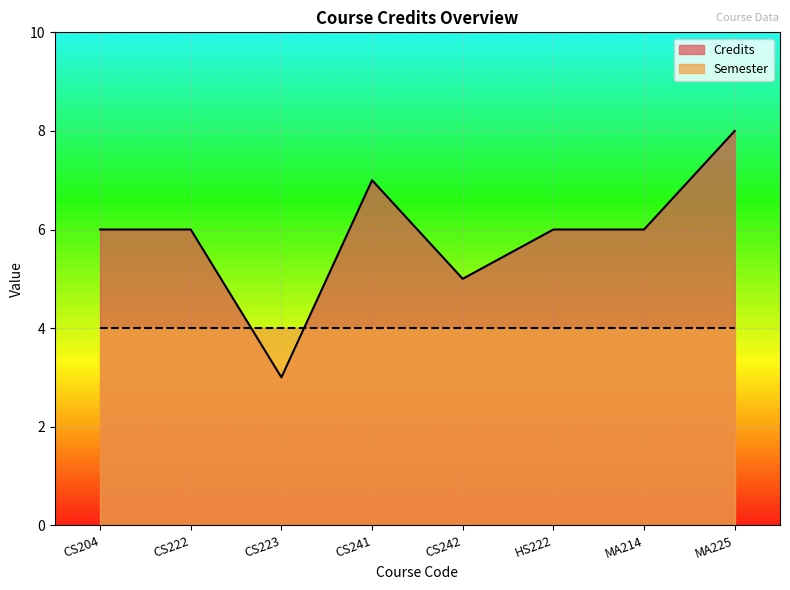

What is the greatest value displayed?

8